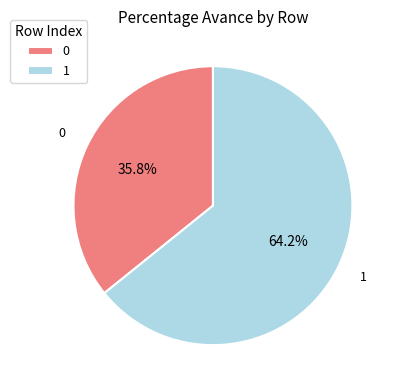

Rank the categories by value from highest to lowest.

1, 0